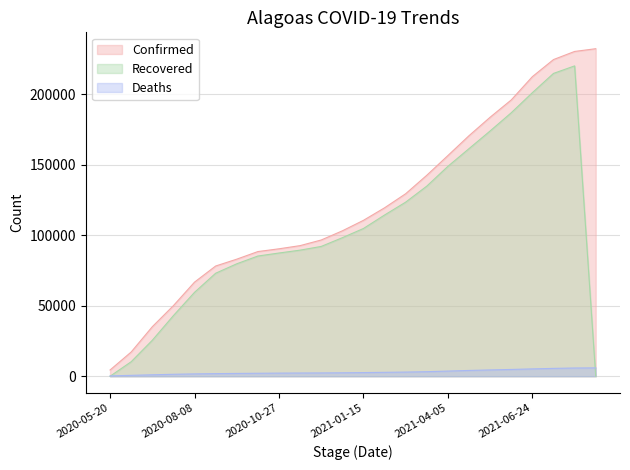

What position from the left is 2020-12-06?

11